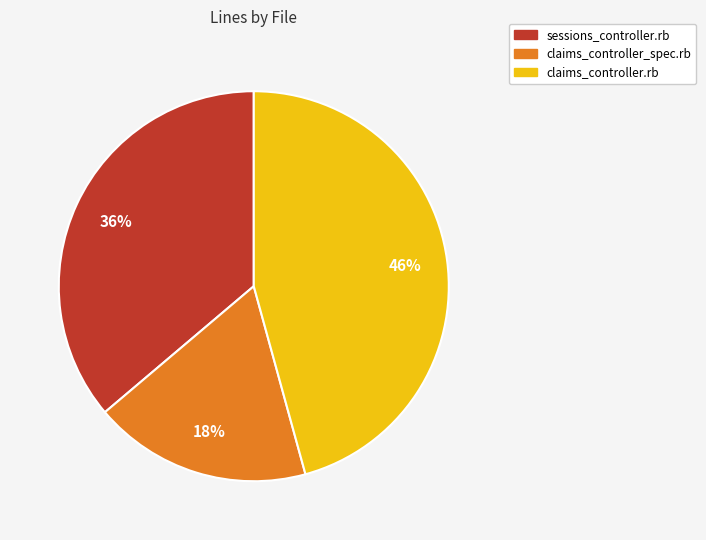

How many segments does this pie chart have?

3